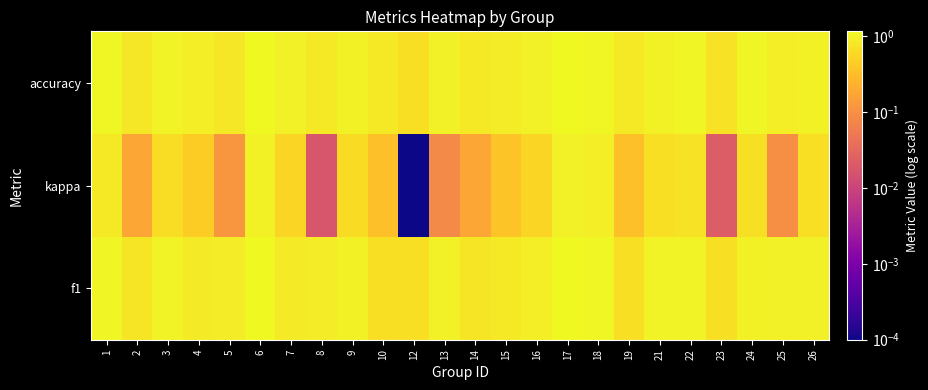

What is the total value across all series at 13?

2.0